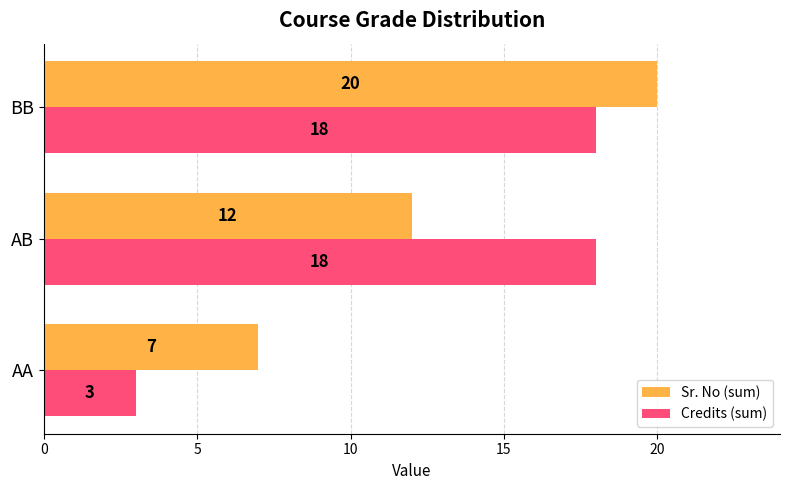

Which series changed the most between AA and BB?

Credits (sum)